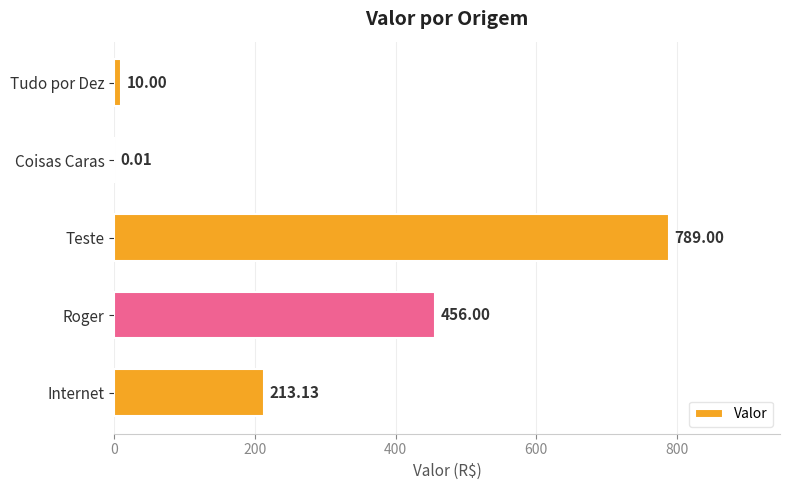

Between Roger and Tudo por Dez, which is larger?

Roger